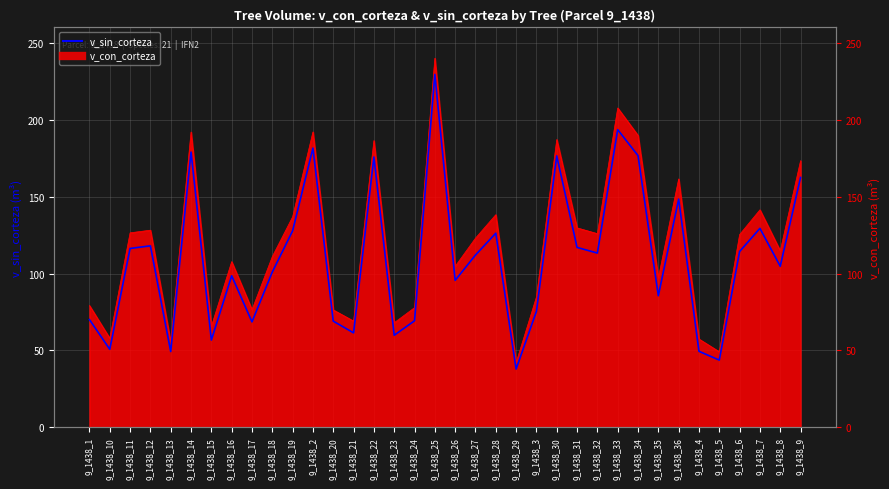

Does the chart display data point markers on the line(s)?

No